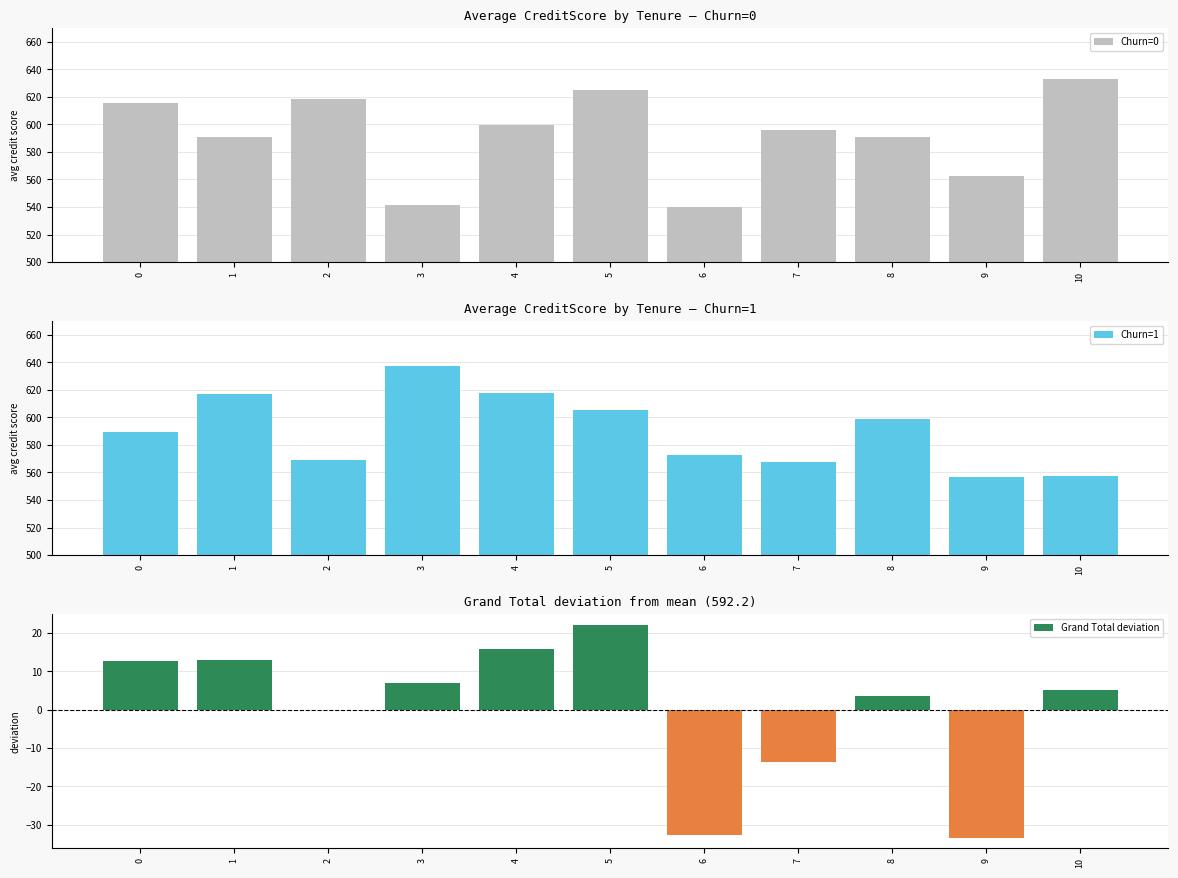

Between 0 and 10, which is larger?

10